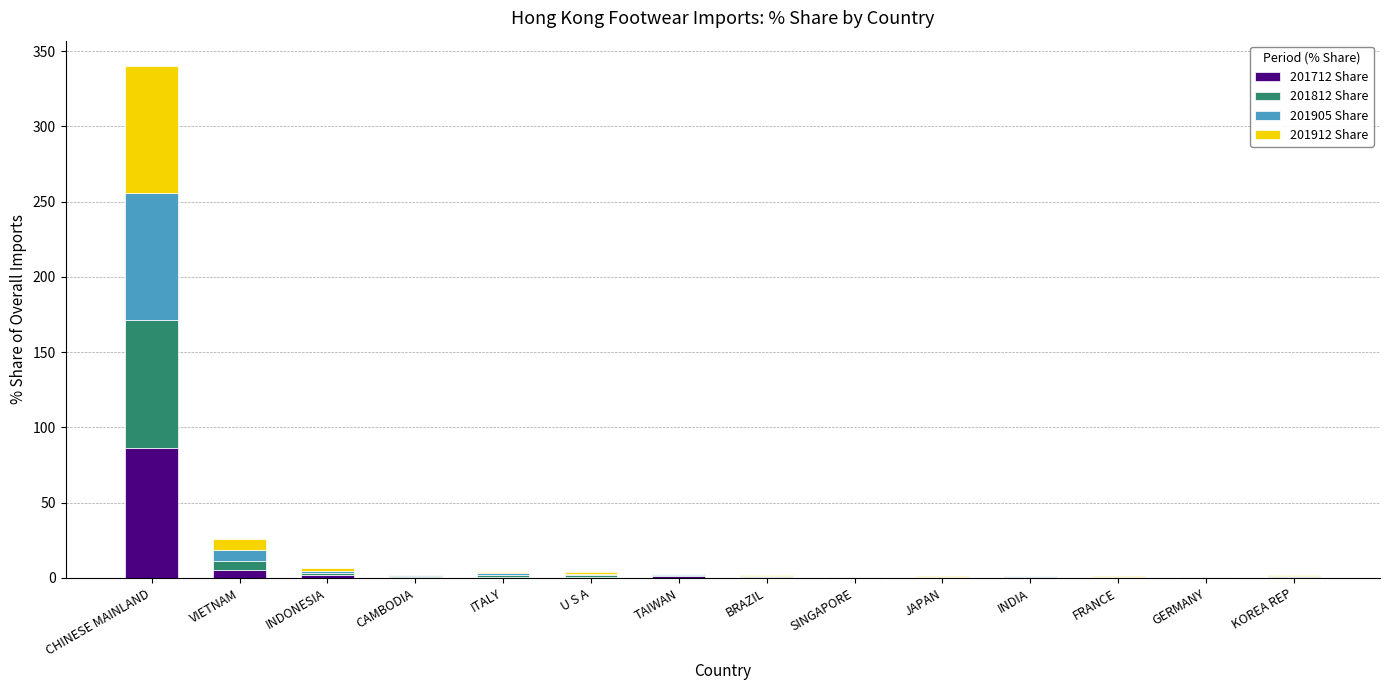

What is the average value of the 201712 Share series?

7.0